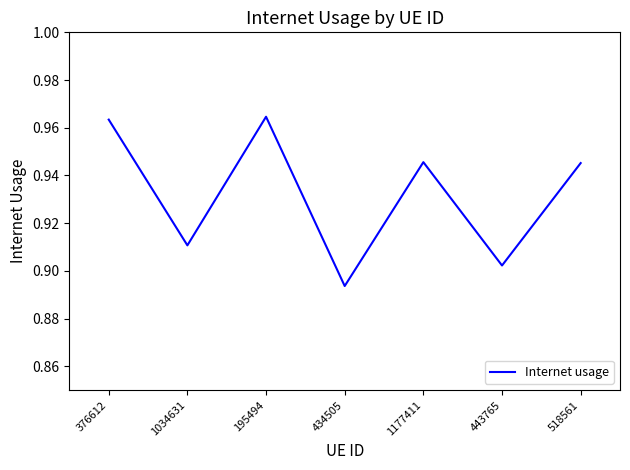

What is the difference between the maximum and second lowest values?

0.1